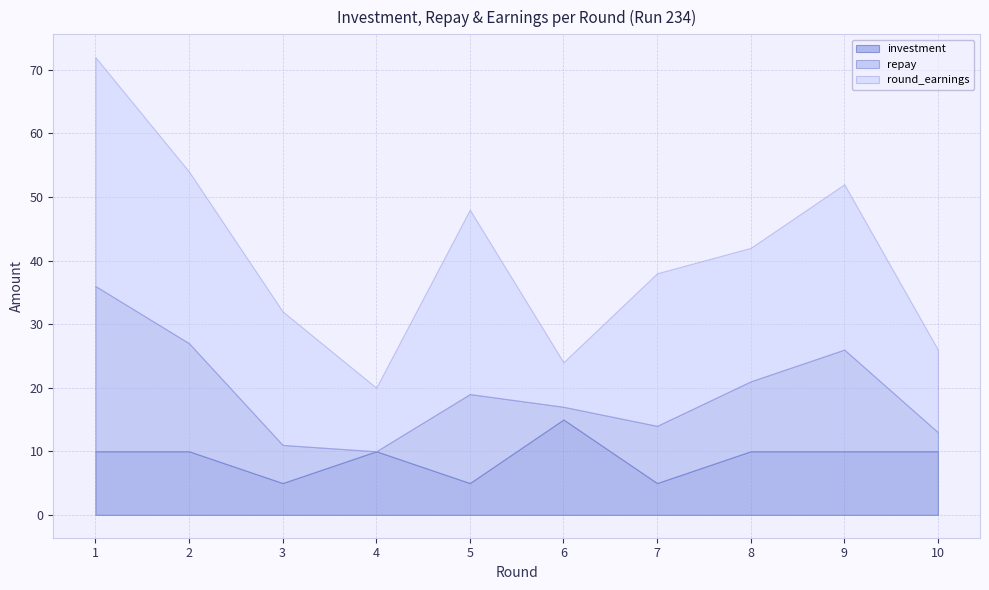

At 7, list the series in order from largest to smallest.

round_earnings, repay, investment